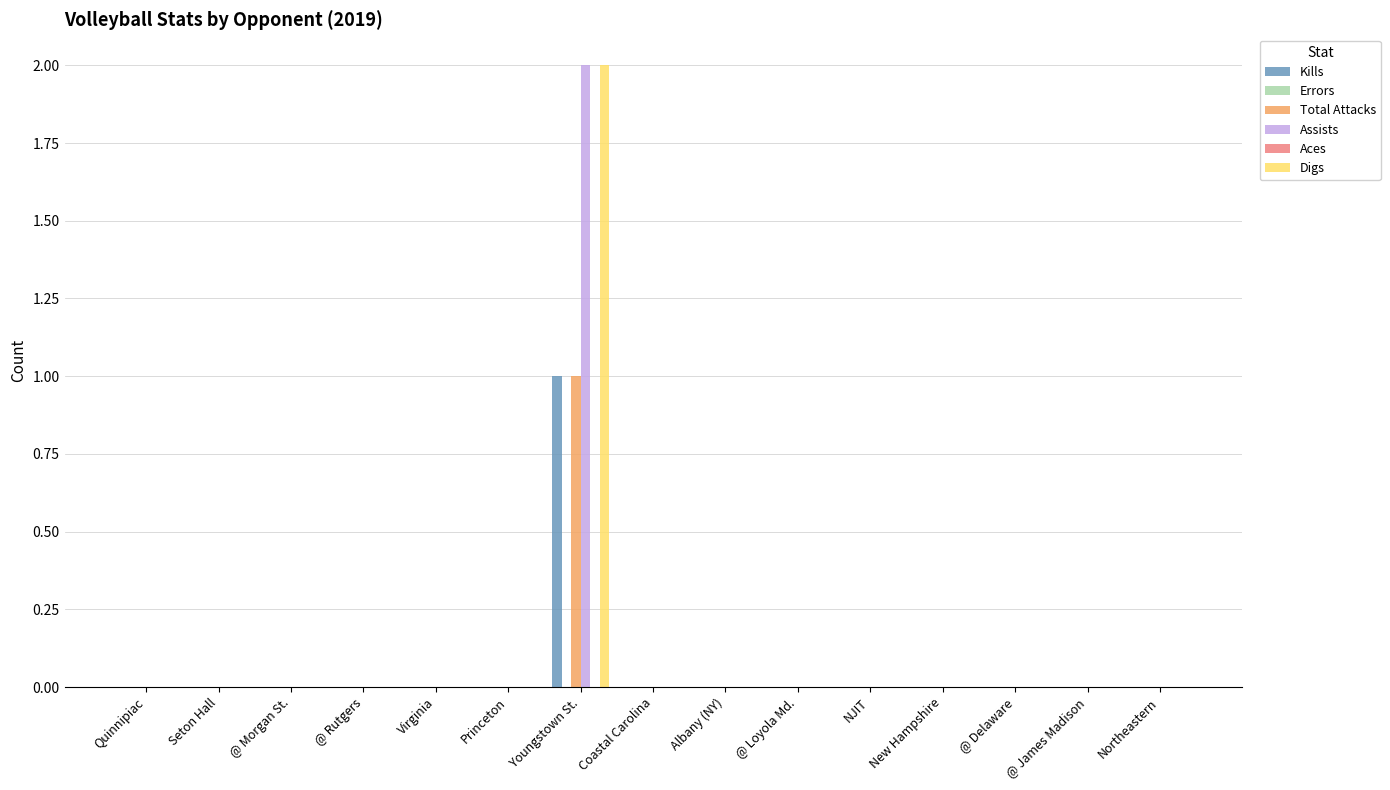

How many bars are there in total?

90